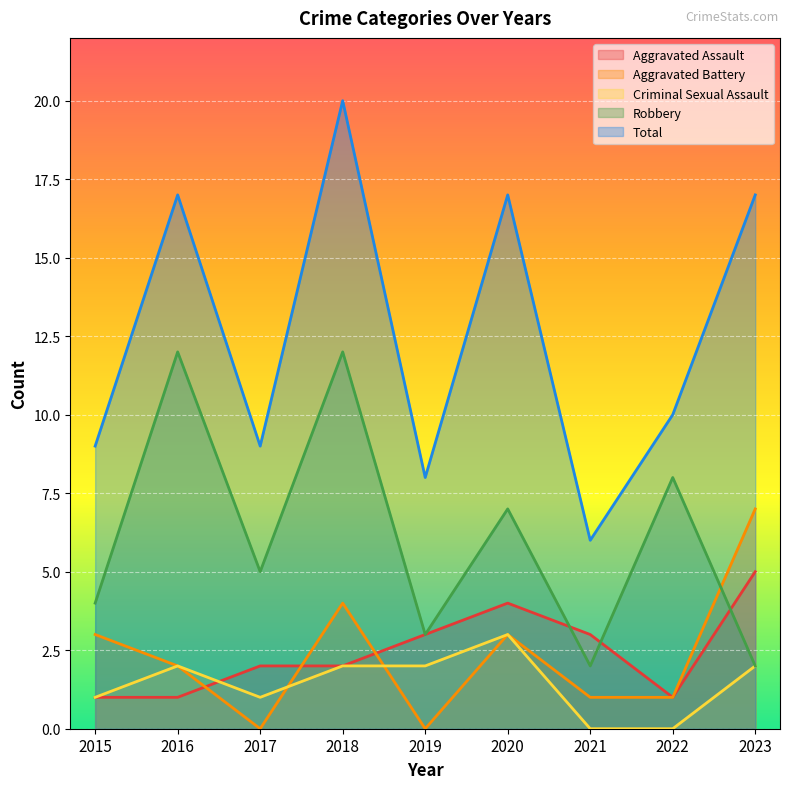

Is it true that Robbery equals 7 at 2020?

True